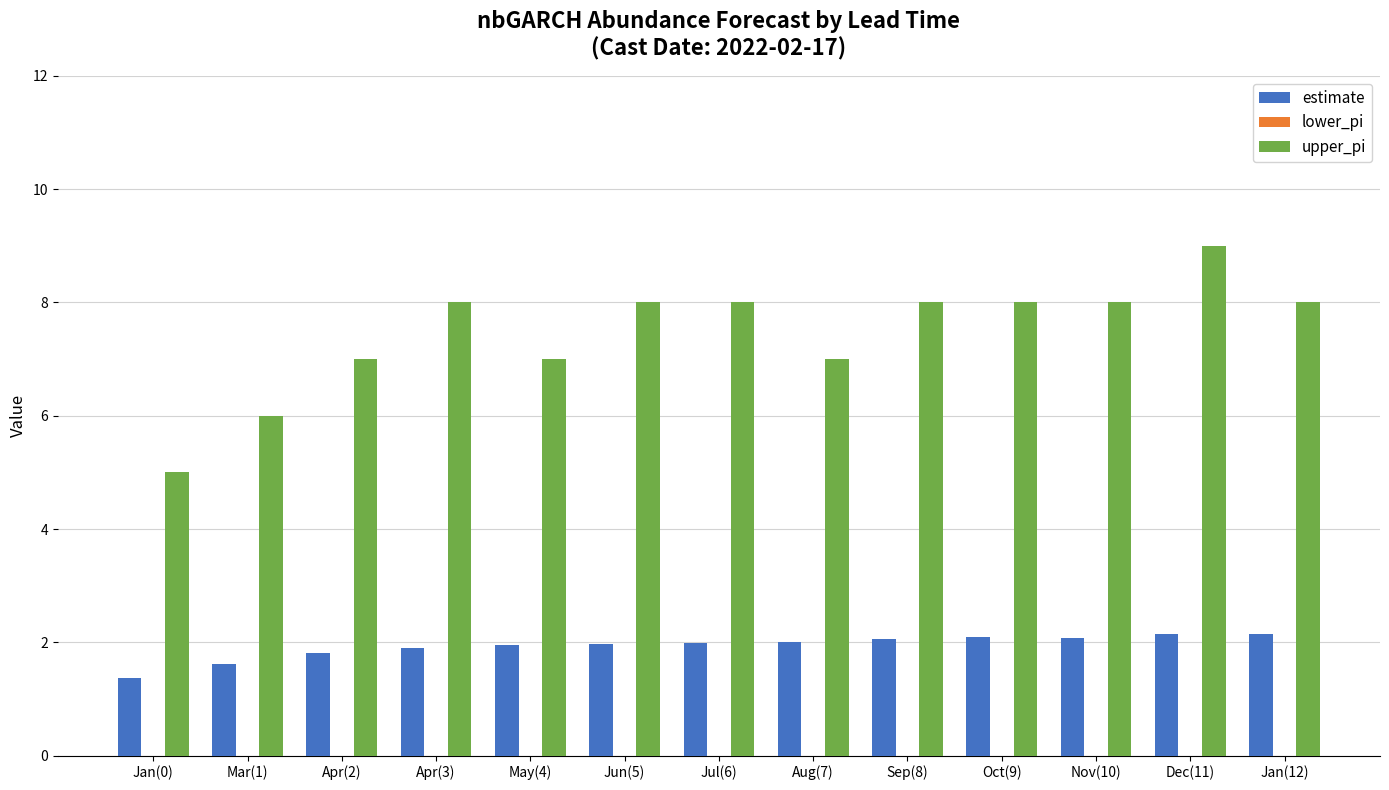

What value does the estimate series have at May(4)?

1.9